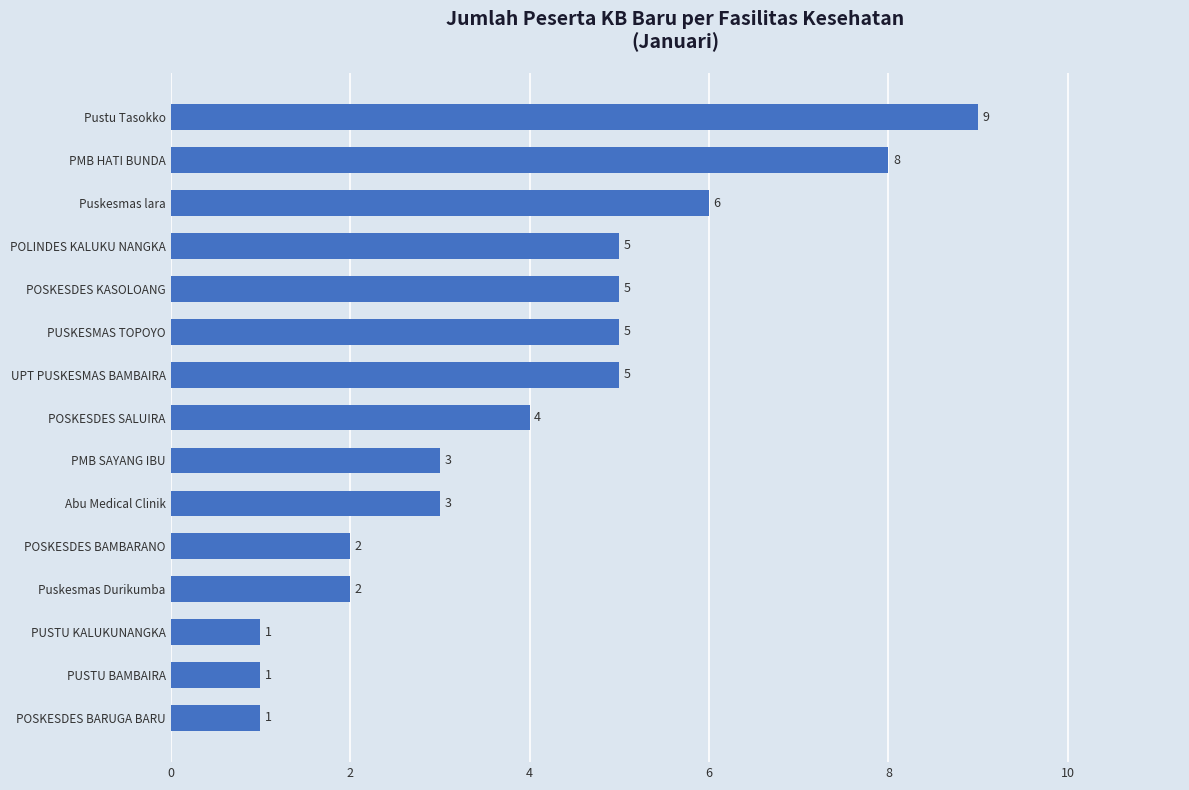

What is the average value?

4